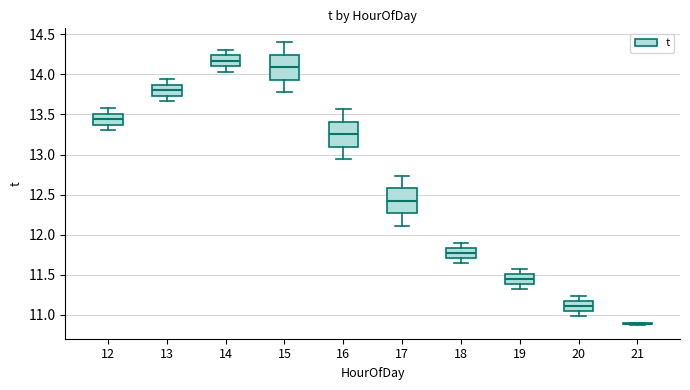

Reading left to right, read every box against the y-axis: the position of its median line, the range the box covers, and the ends of its whiskers. The values are not printed on the chart, so give them approximately, as read against the axis.

12: median 13.45, box 13.35 to 13.50, whiskers 13.30 to 13.60
13: median 13.80, box 13.75 to 13.85, whiskers 13.65 to 13.95
14: median 14.15, box 14.10 to 14.25, whiskers 14.05 to 14.30
15: median 14.10, box 13.95 to 14.25, whiskers 13.80 to 14.40
16: median 13.25, box 13.10 to 13.40, whiskers 12.95 to 13.55
17: median 12.40, box 12.25 to 12.60, whiskers 12.10 to 12.75
18: median 11.80, box 11.70 to 11.85, whiskers 11.65 to 11.90
19: median 11.45, box 11.40 to 11.50, whiskers 11.30 to 11.55
20: median 11.10, box 11.05 to 11.15, whiskers 11.00 to 11.25
21: box collapsed to a line at 10.90, whiskers 10.90 to 10.90